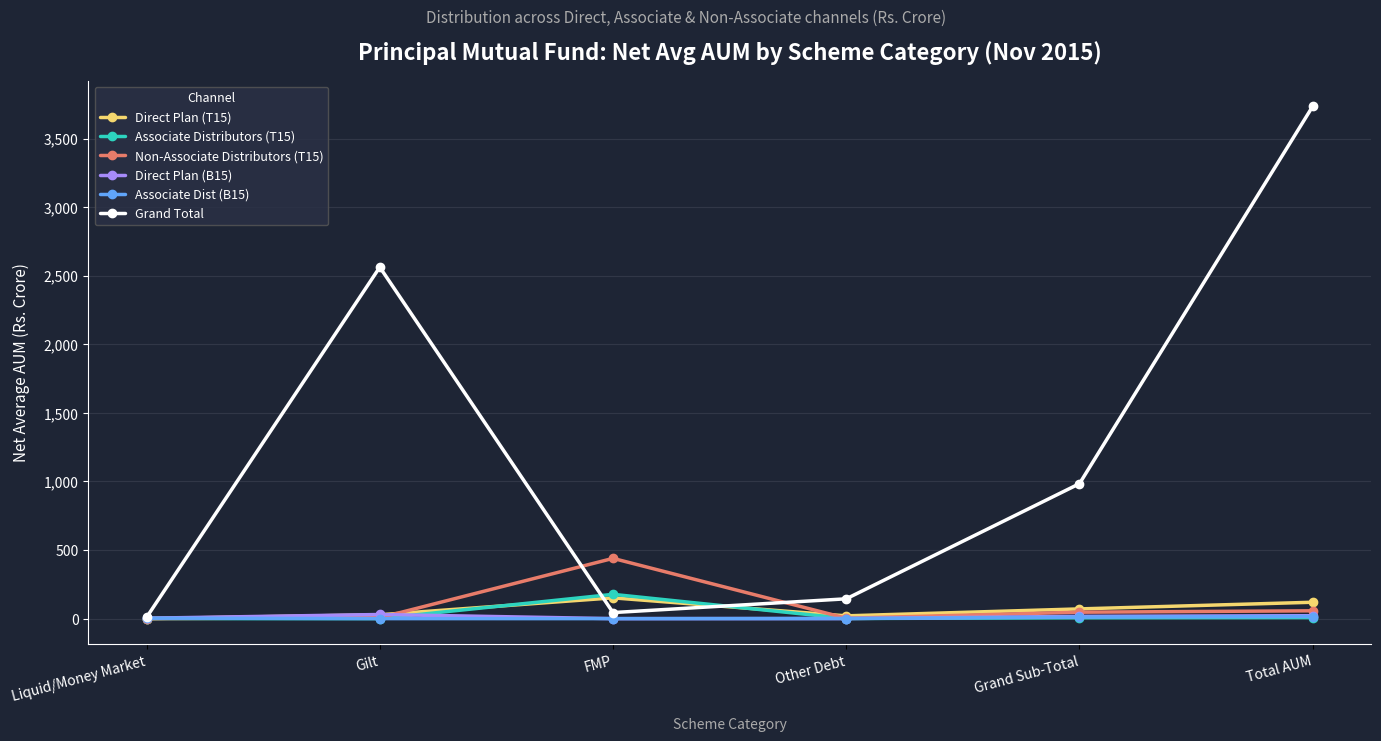

True or false: Associate Distributors (T15) has a value of 6.2 at Grand Sub-Total.

True